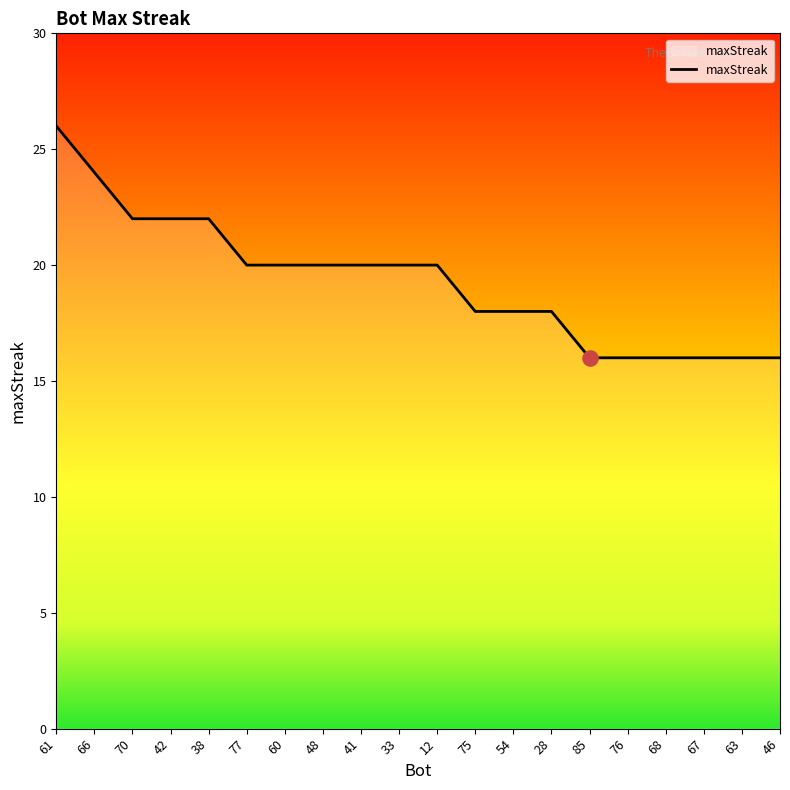

What is the change in value from 70 to 41?

-2